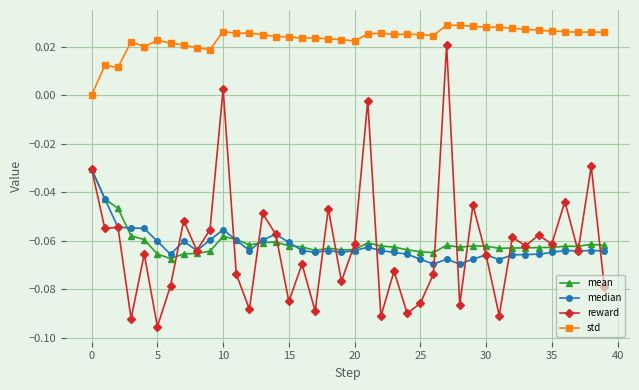

True or false: reward has more than 2 interior local peaks.

True